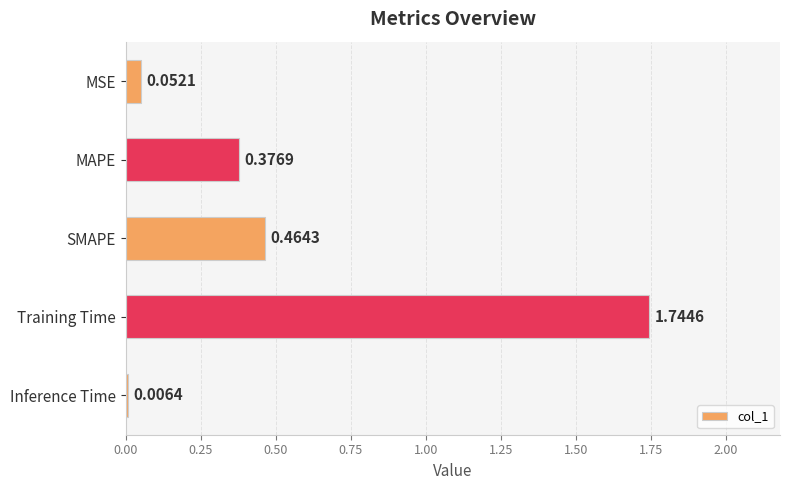

Does the chart contain stacked bars?

No